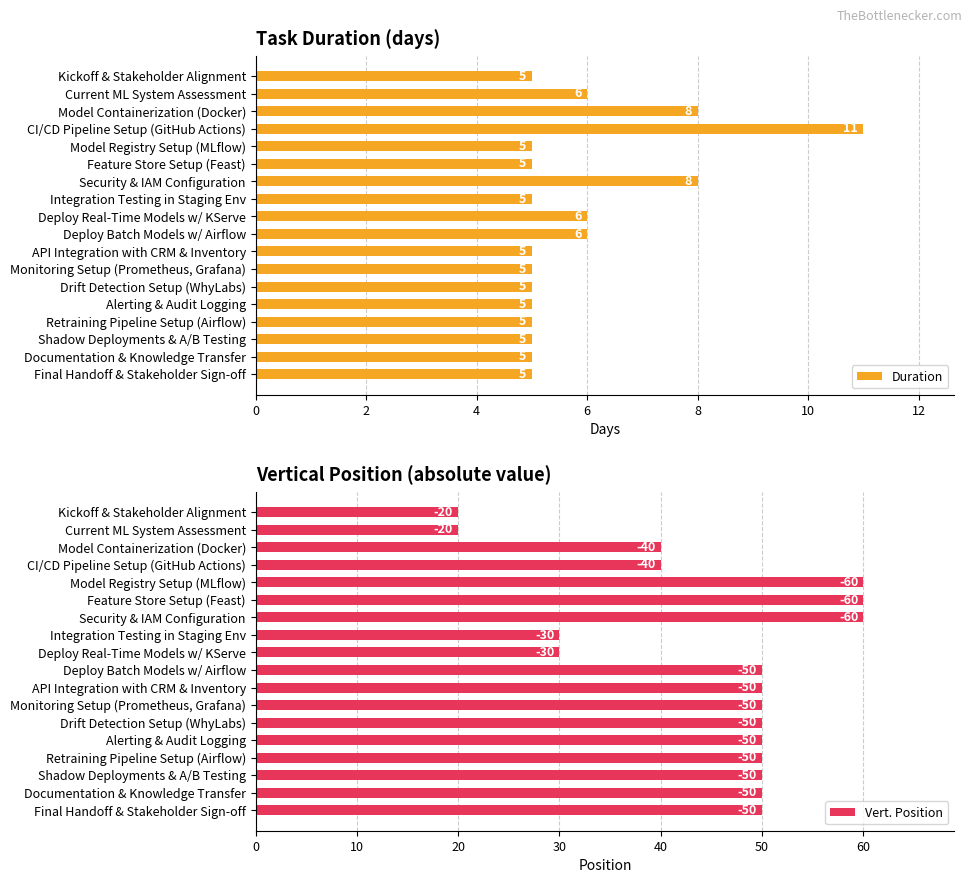

What is the lowest value of the Duration series?

5